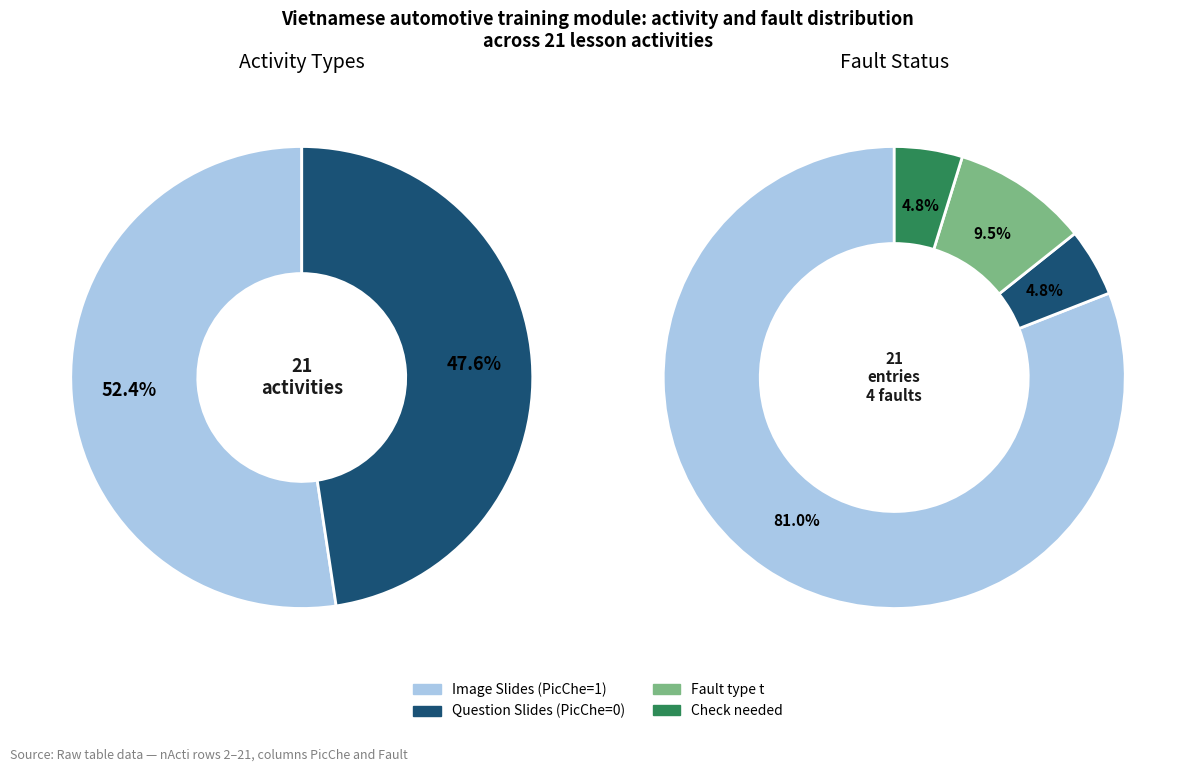

Which series has the widest spread of values?

PicChe (image slides)